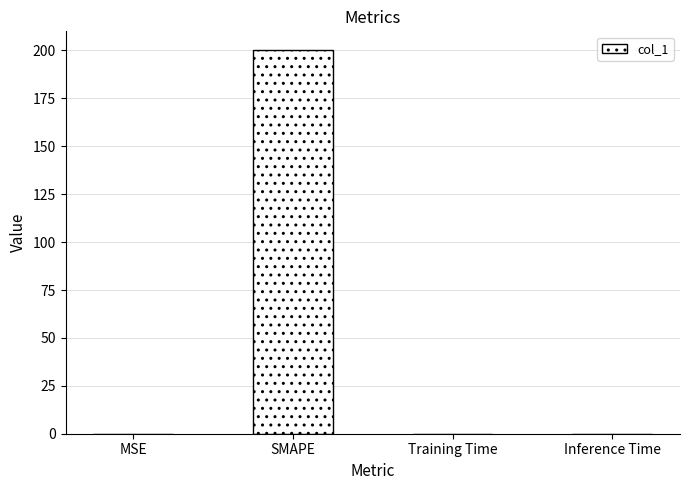

What is the maximum value shown in the chart?

200.0